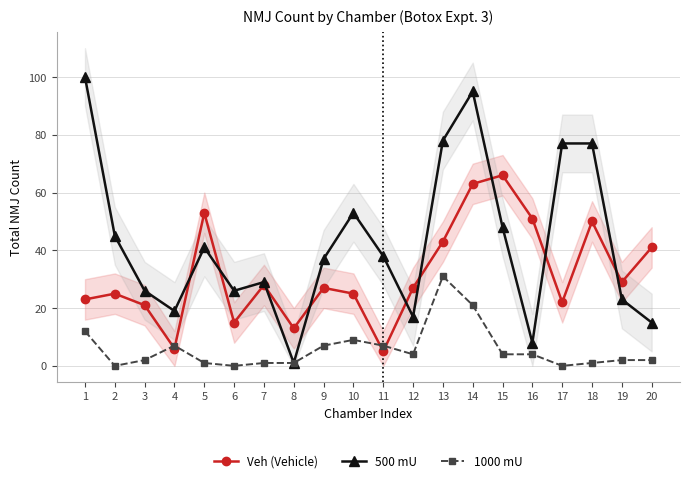

The 500 mU series shows 100 at 1. True or false?

True